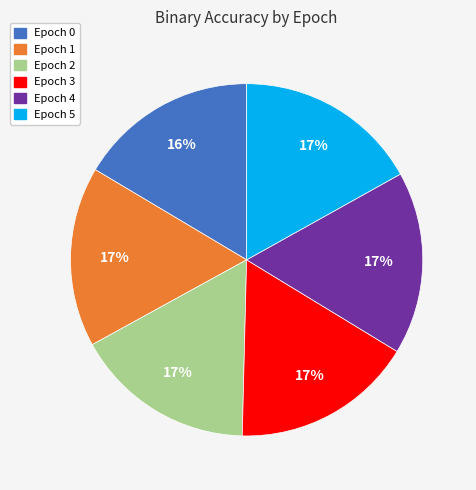

Is Epoch 5 the majority of the pie?

No